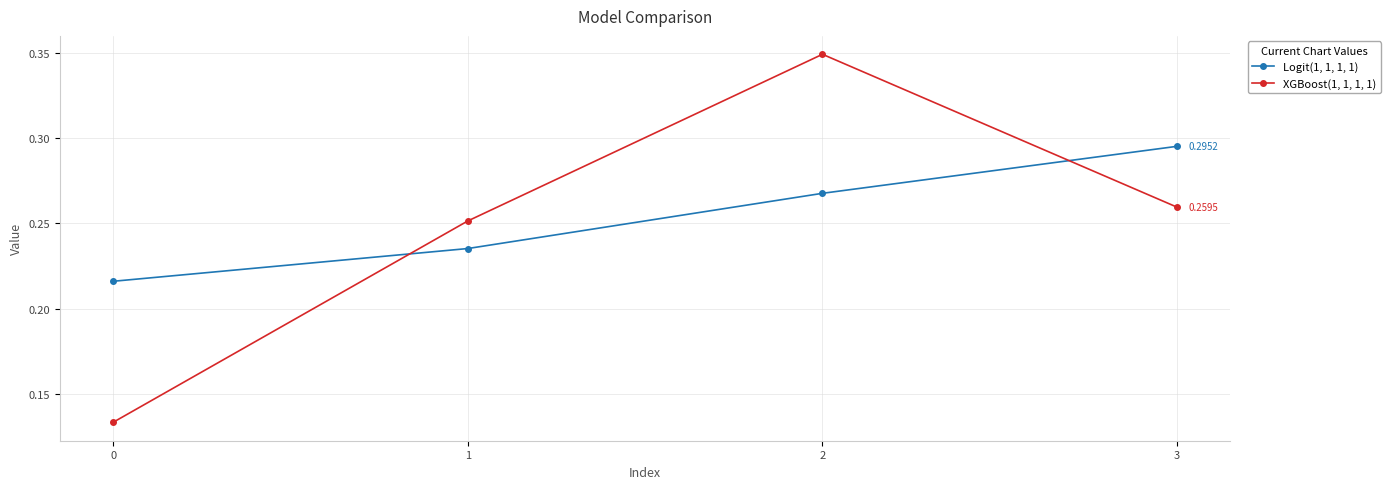

Rank the series by their average value, from highest to lowest.

Logit(1, 1, 1, 1), XGBoost(1, 1, 1, 1)